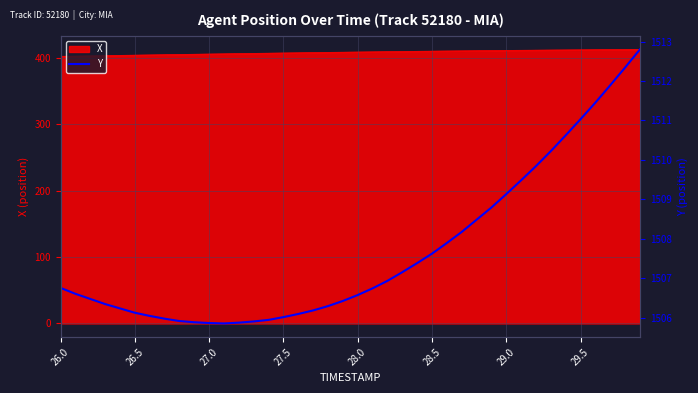

How many lines are shown in the chart?

1